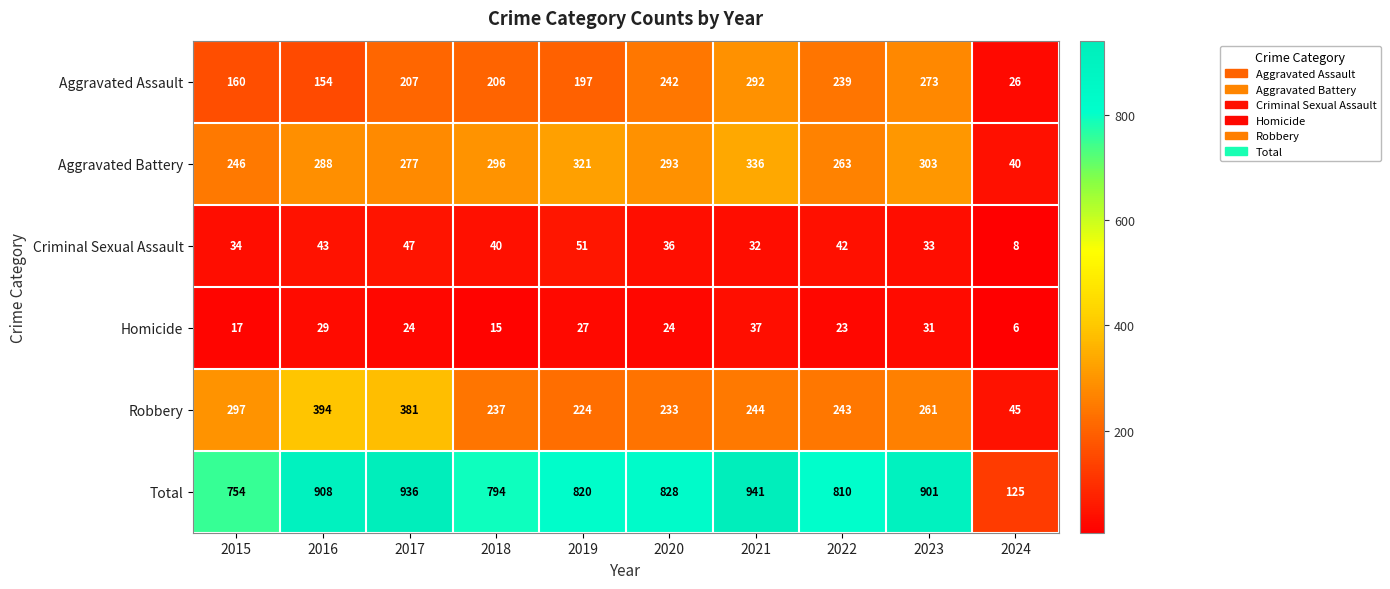

What is the lowest value of the Aggravated Battery series?

40